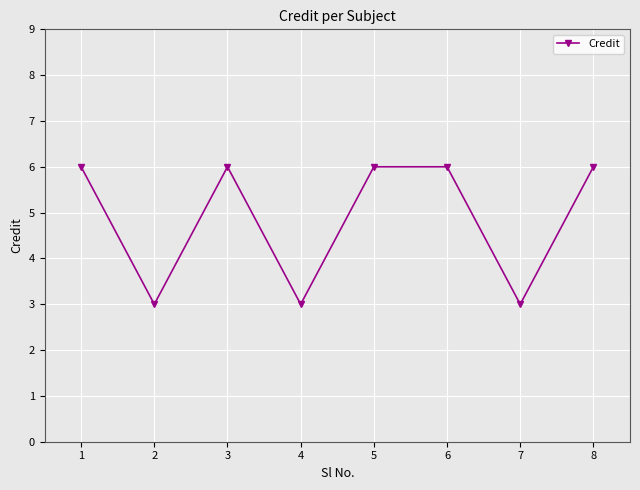

Reading right to left, list all the values displayed in this chart.

6	3	6	6	3	6	3	6